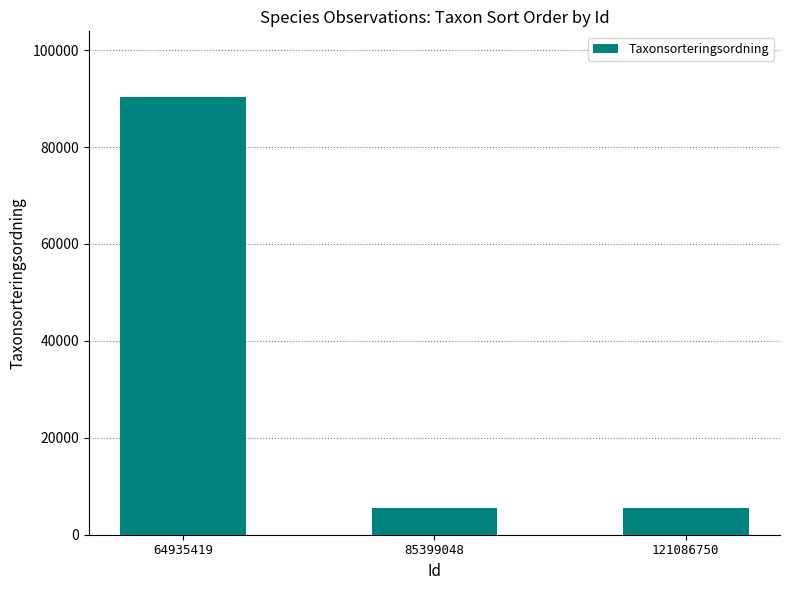

What is the smallest value displayed?

5426